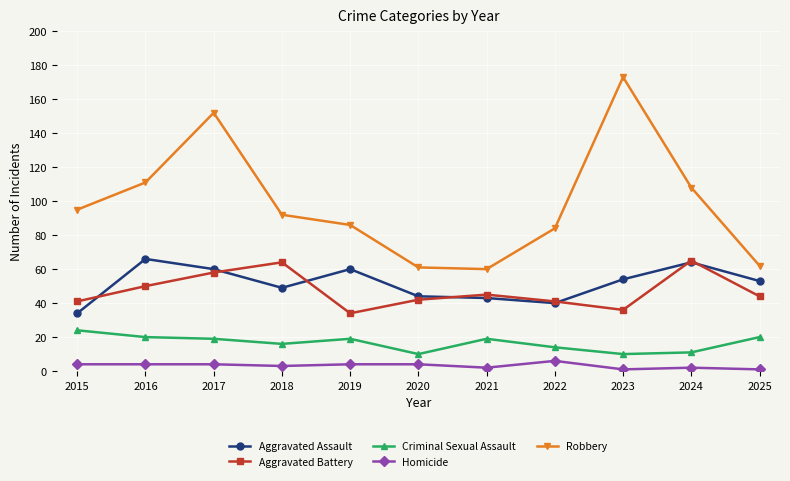

What is the difference between the maximum and minimum values in the Robbery series?

113